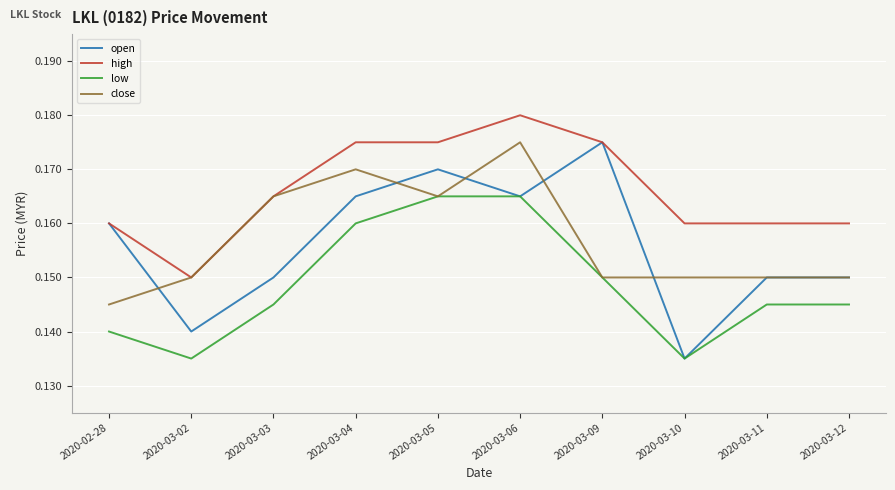

True or false: high and low intersect in this chart.

False